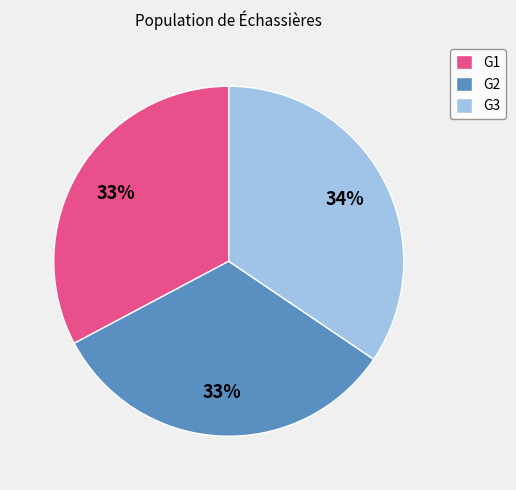

Combined, do G1 and G3 account for over 50%?

Yes